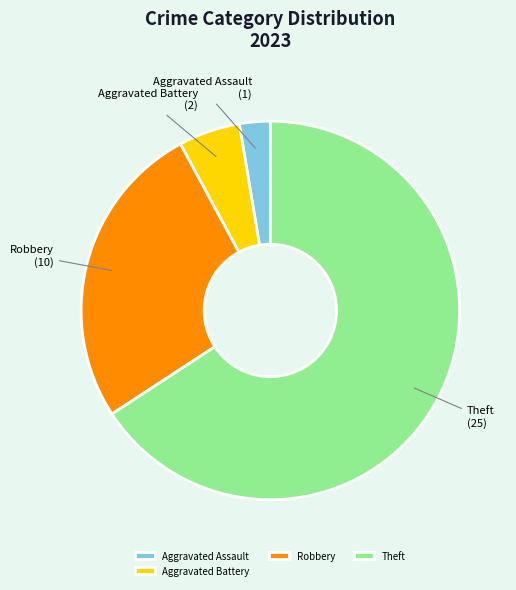

Which category has the smallest portion of the pie?

Aggravated Assault